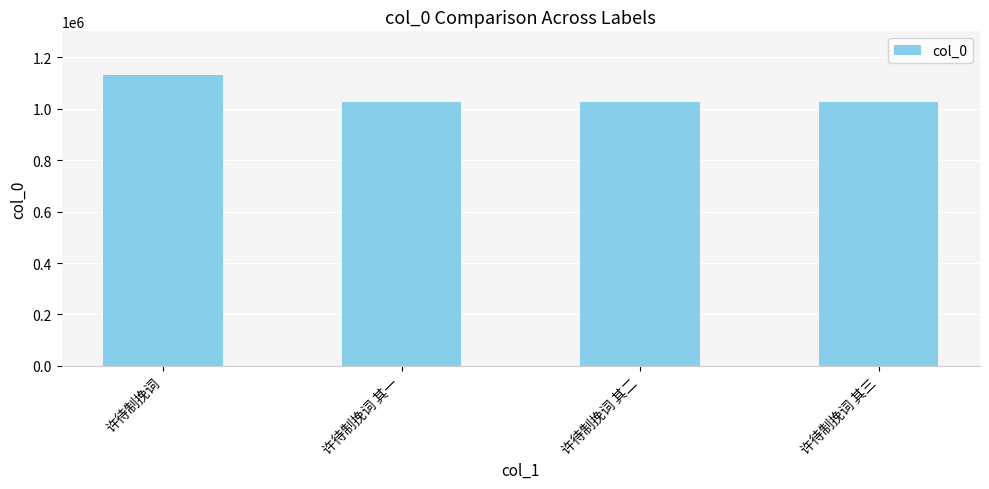

What is the sum of all values?

4213850